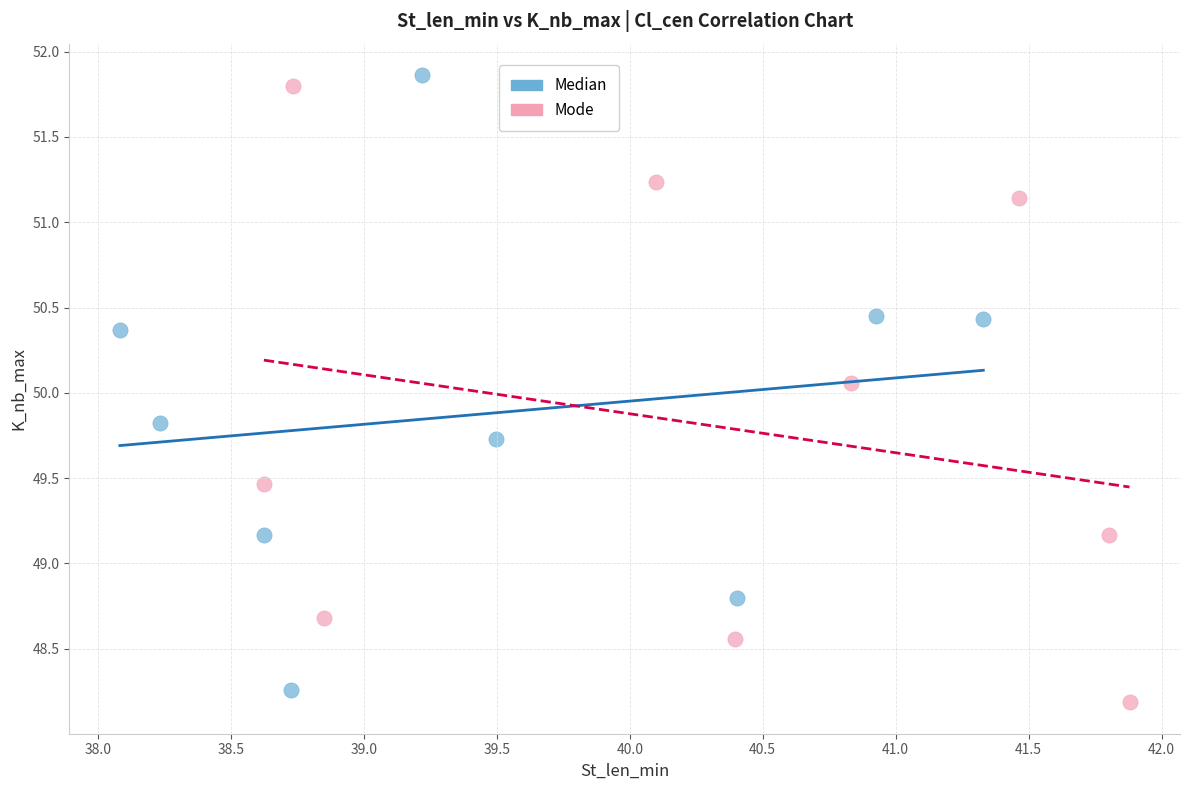

Which series reaches the maximum Y coordinate?

Median